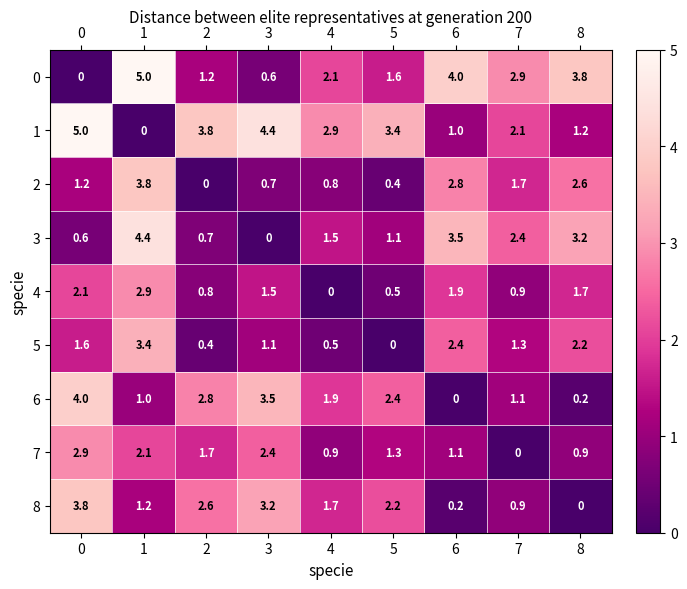

At how many categories does at least one series exceed 2?

9